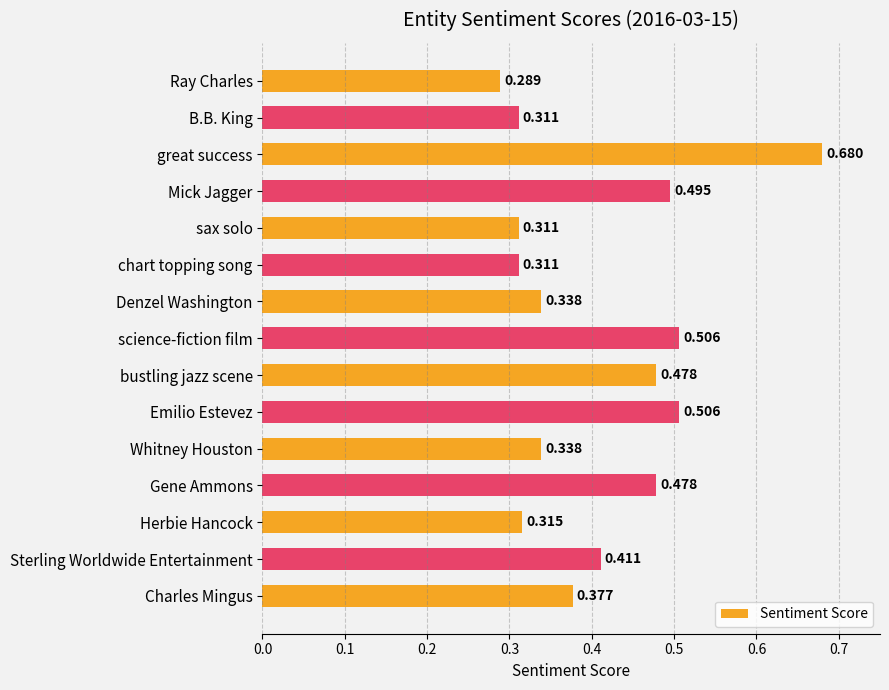

What is the label of the 7th bar from the top?

Denzel Washington